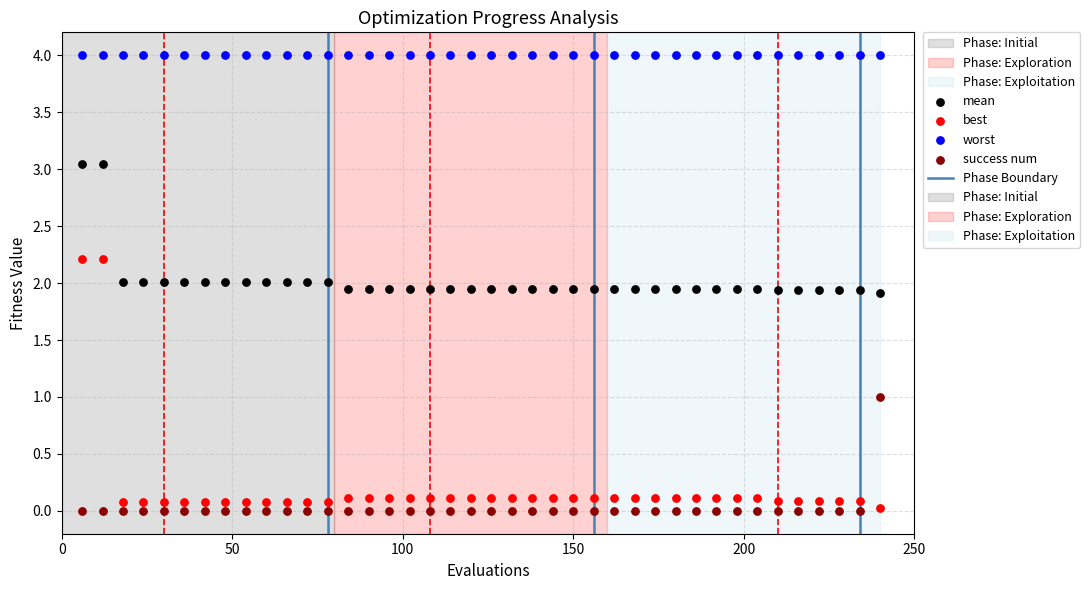

Which series reaches the maximum Y coordinate?

worst